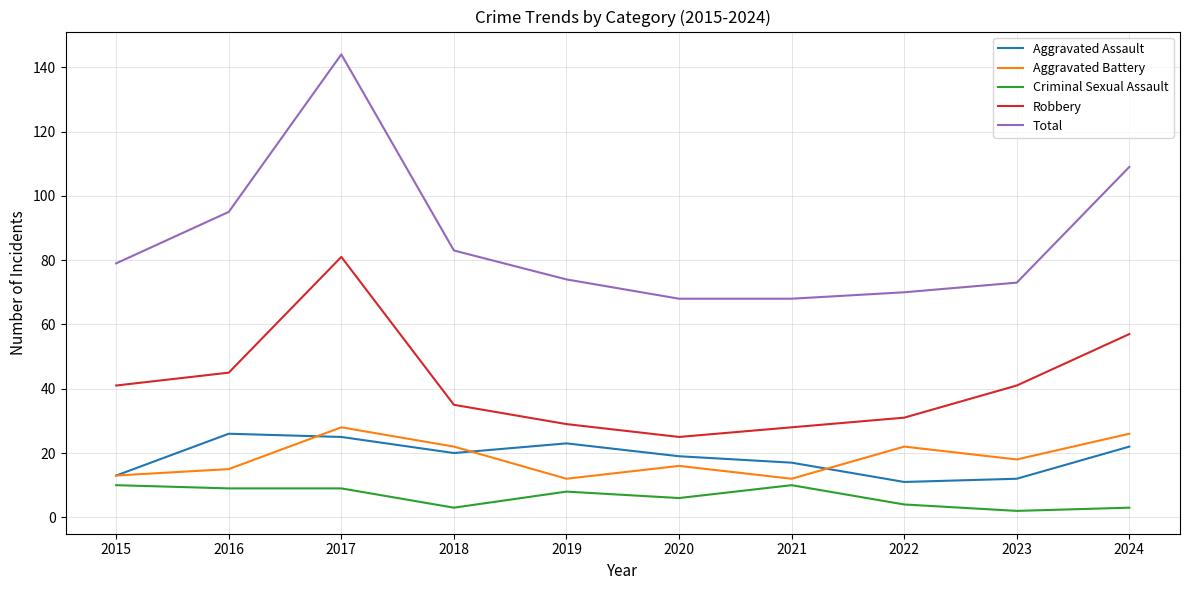

The Aggravated Assault series shows 26 at 2016. True or false?

True